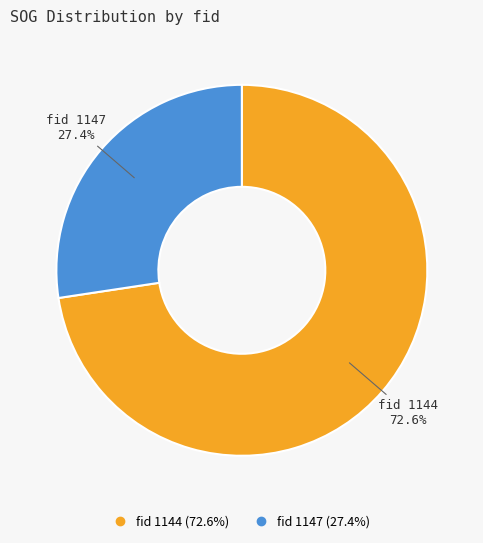

To the nearest percent, what is the difference between the largest and smallest slice percentages?

45%